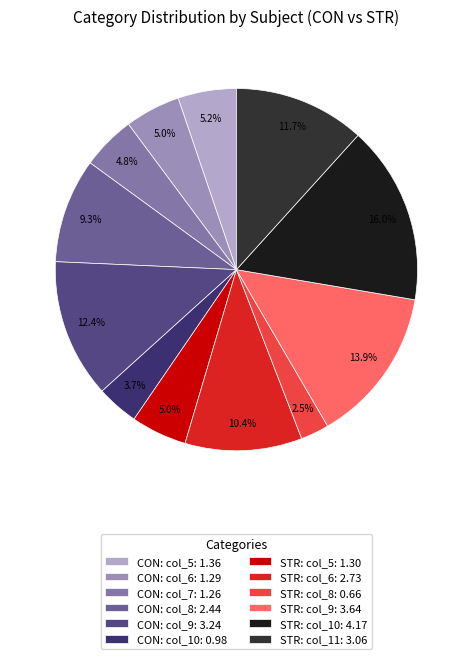

What is the largest slice in the pie chart?

STR: col_10: 4.17